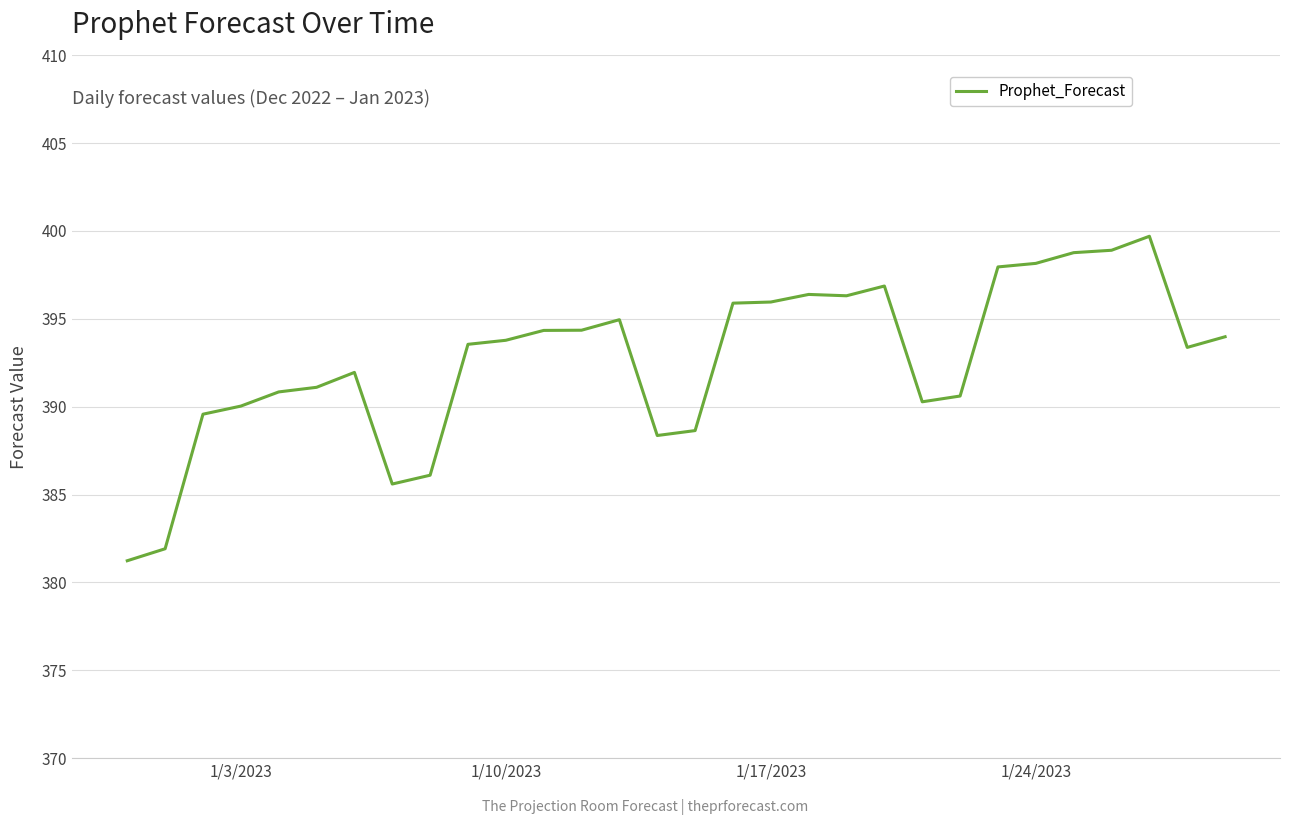

What is the smallest value displayed?

381.2